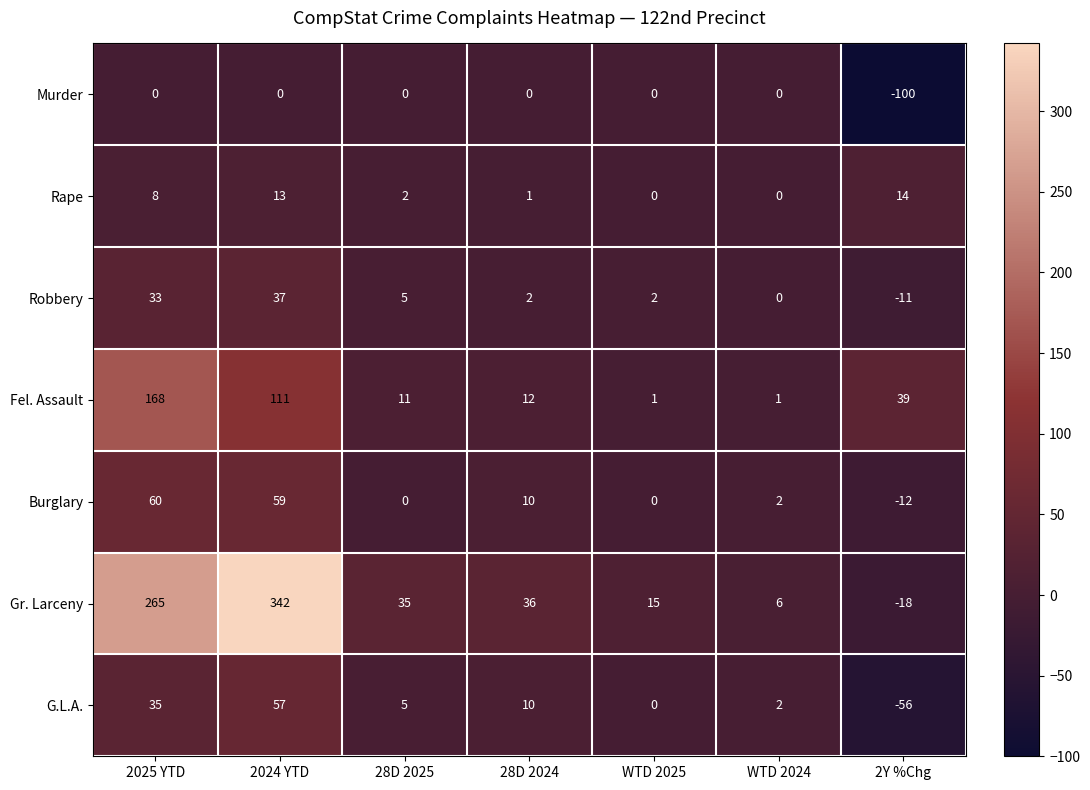

Which series has the largest total across all categories?

Gr. Larceny